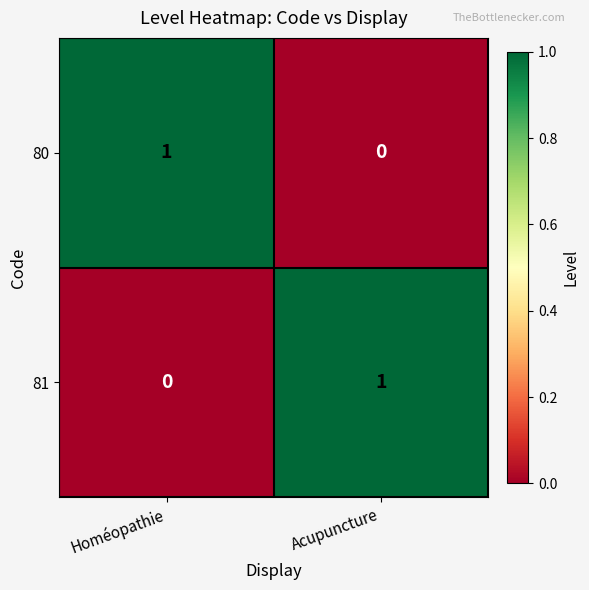

Count the number of categories in the chart.

2